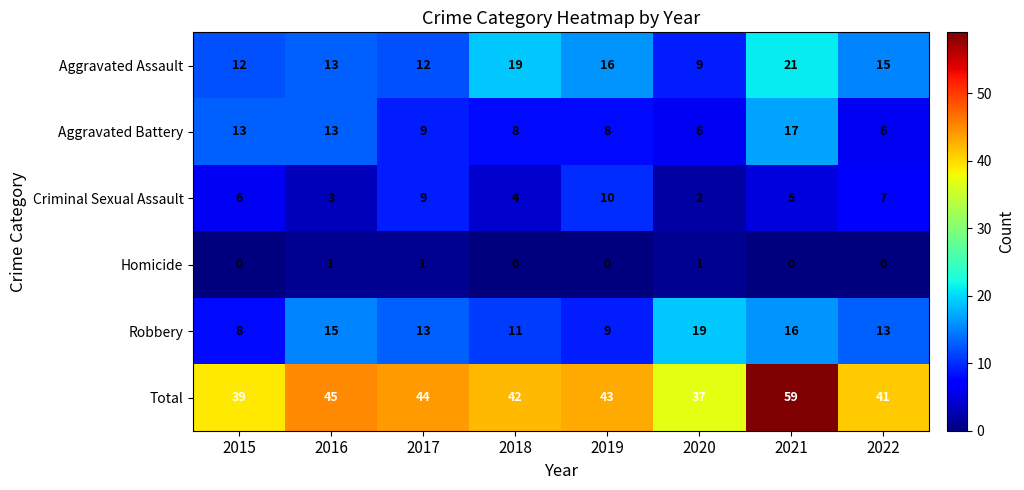

At which category is the sum across all series the highest?

2021